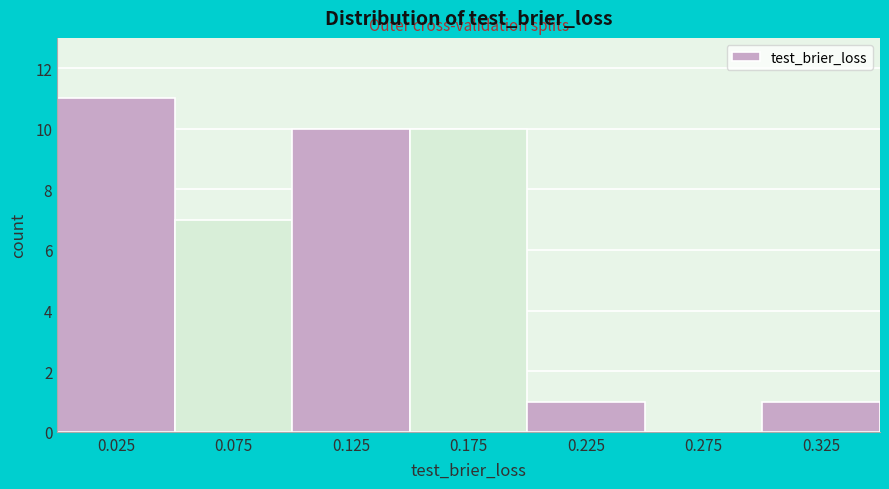

How tall is the bar that spans 0.10 to 0.15 on the x-axis? The values are not printed on the chart, so give them approximately, as read against the axis.

10